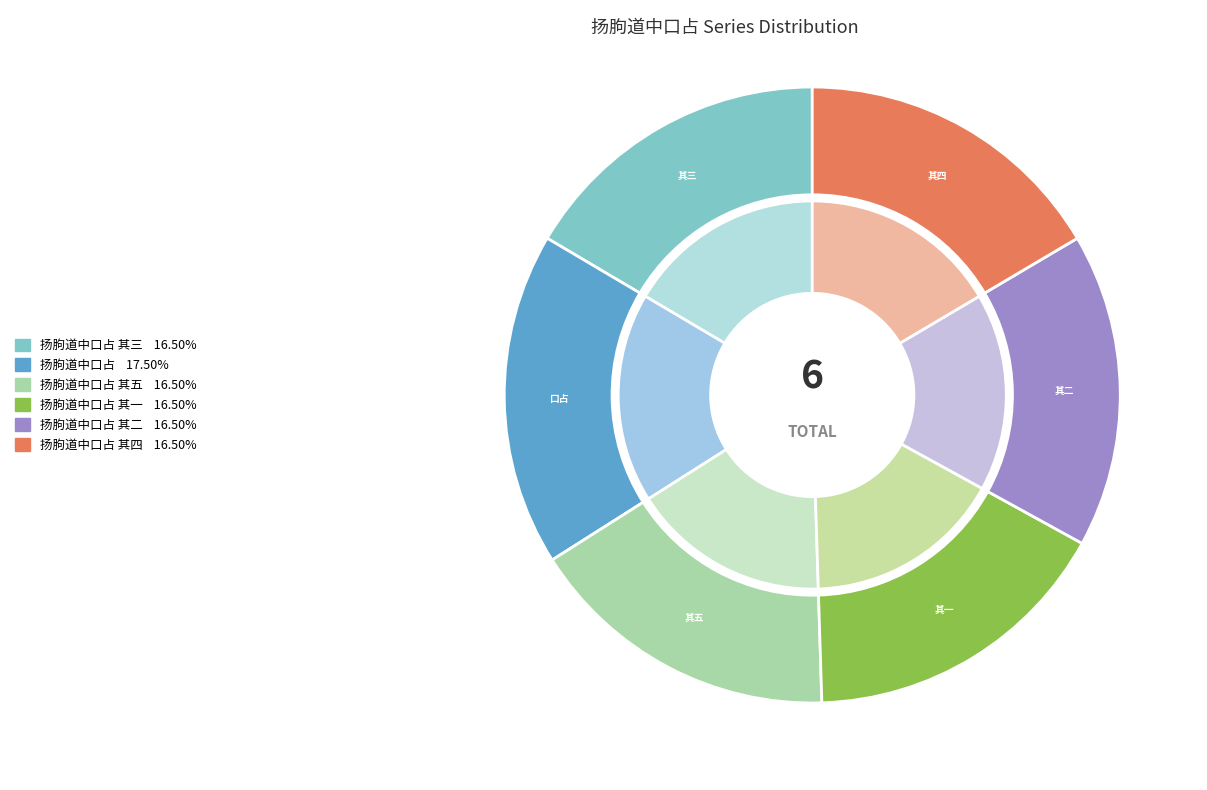

To the nearest percent, what is the average slice percentage?

17%